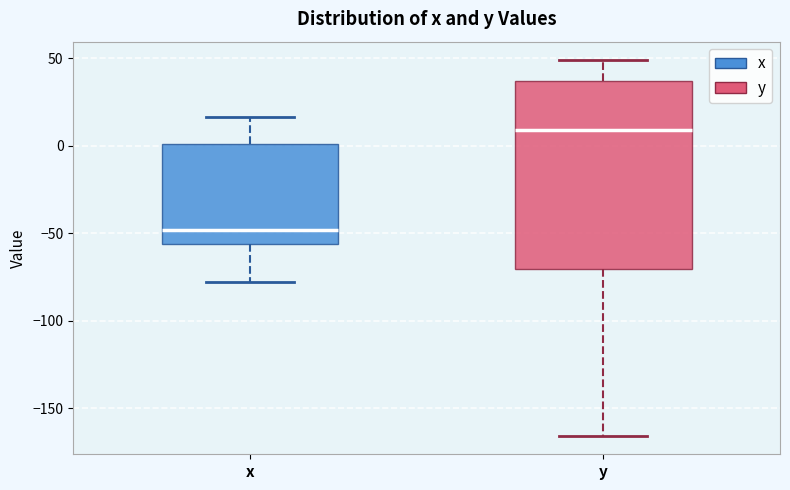

Where does the upper whisker of the box for y end on the y-axis? The values are not printed on the chart, so give them approximately, as read against the axis.

50